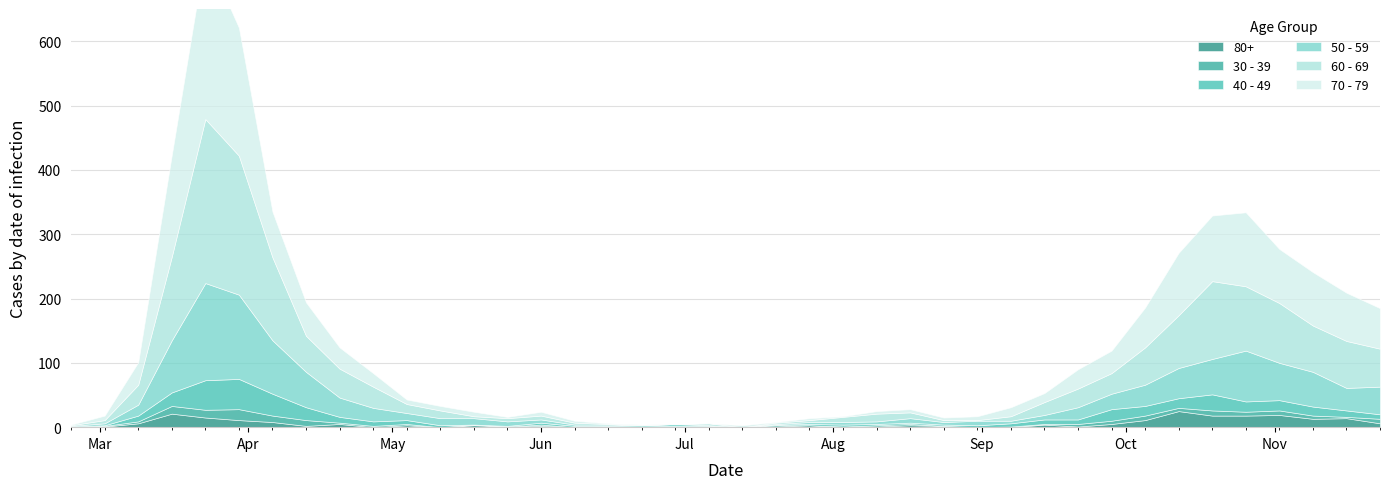

Which series has the largest total across all categories?

60 - 69